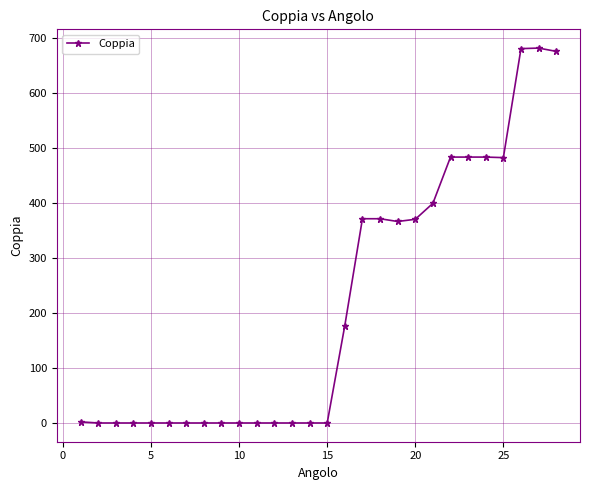

What is the maximum value shown in the chart?

681